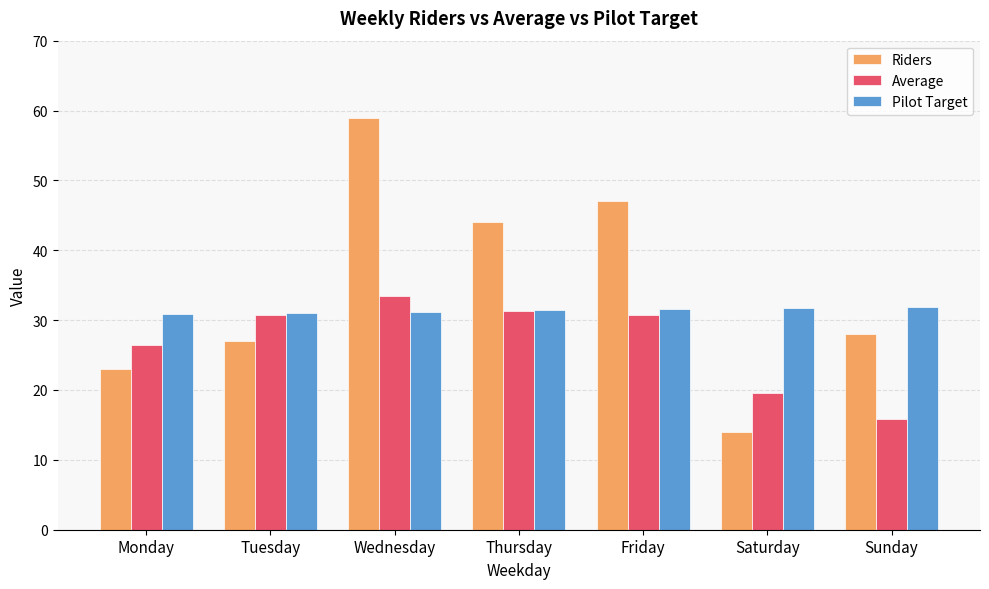

The value of Riders at Saturday is 8.6. True or false?

False